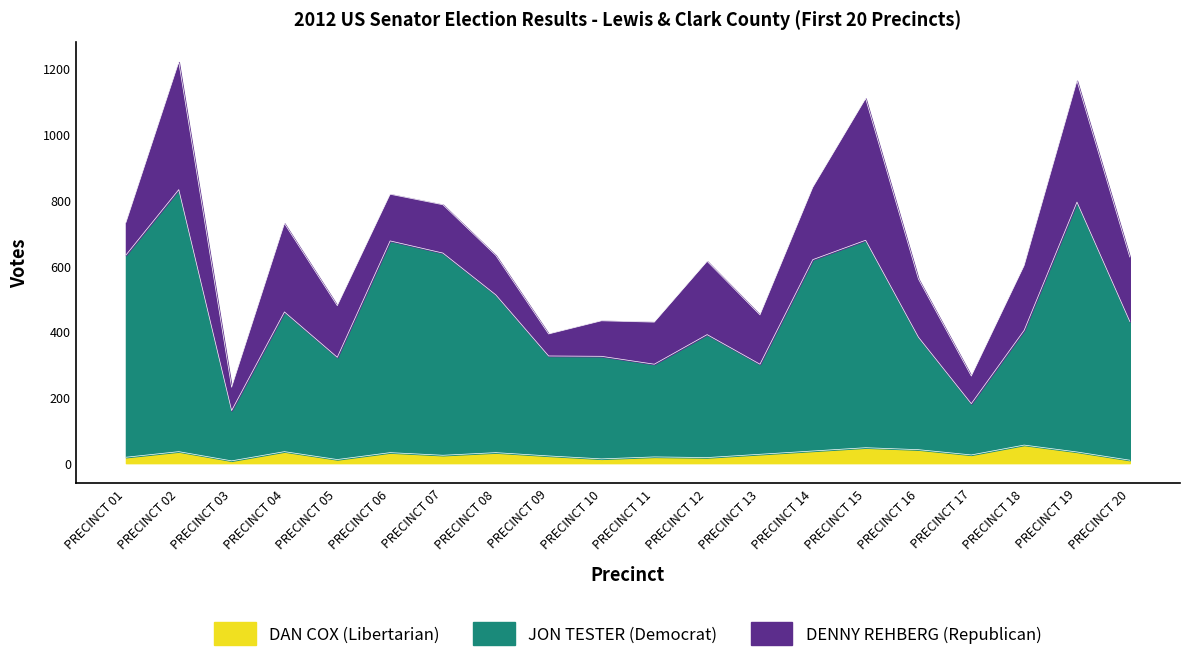

True or false: JON TESTER (Democrat) has more than 1 points higher than both neighbors.

True